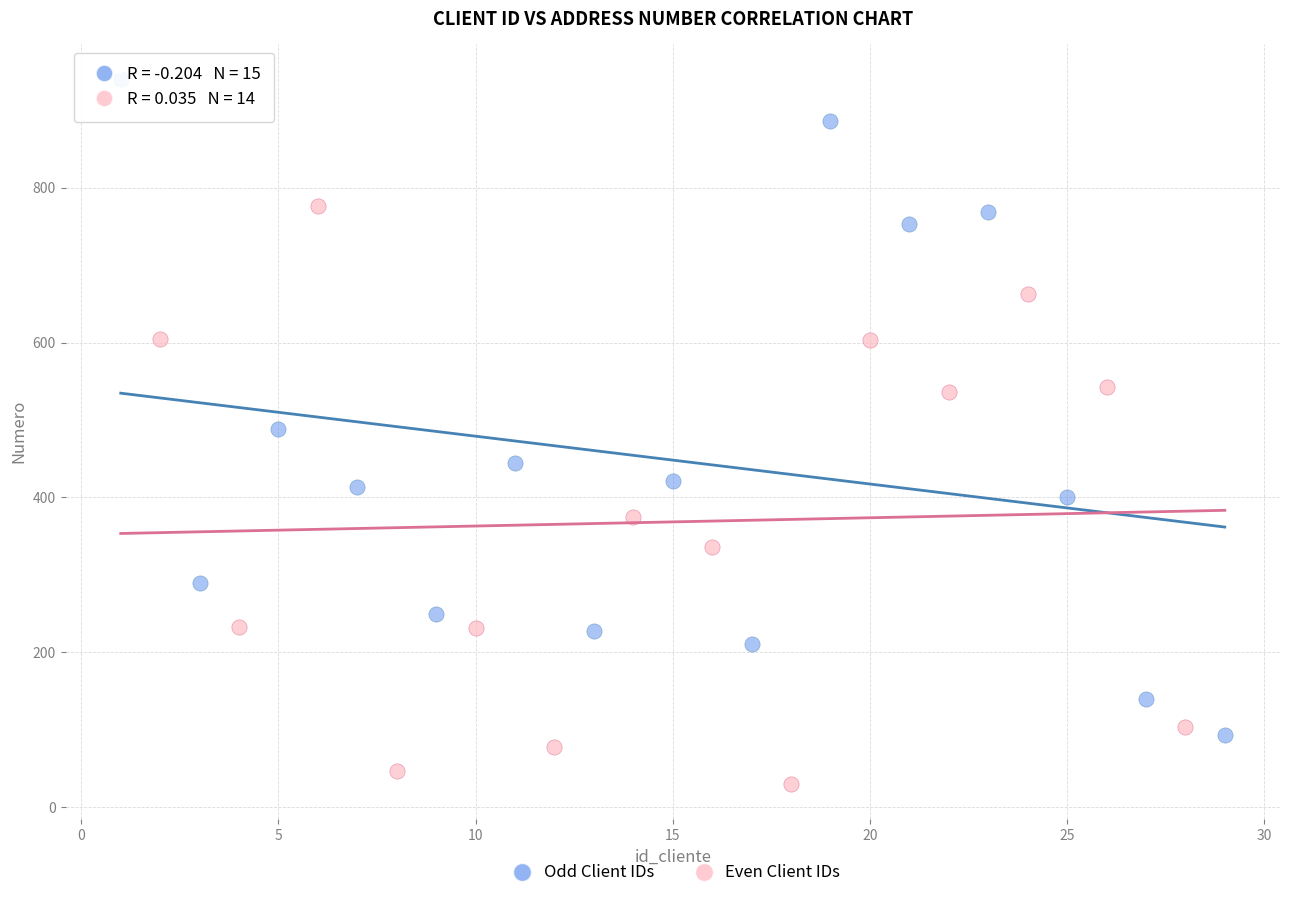

Which series reaches the maximum Y coordinate?

Odd Client IDs